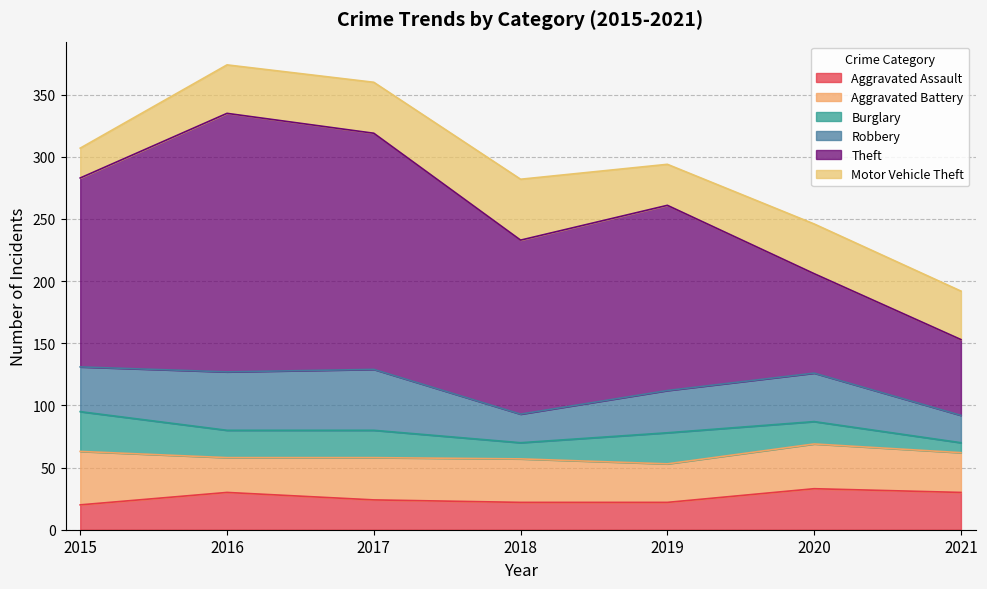

Which series has the largest range (max minus min)?

Theft